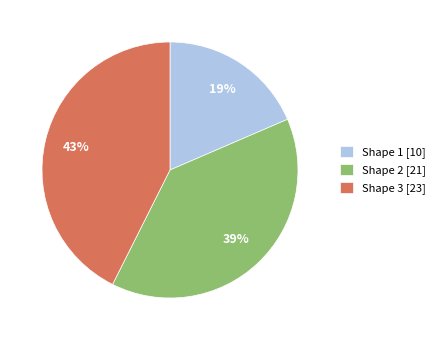

How many segments does this pie chart have?

3